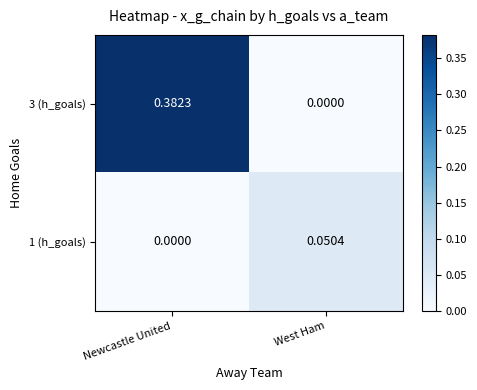

At which label is 1 (h_goals) closest to 0?

Newcastle United